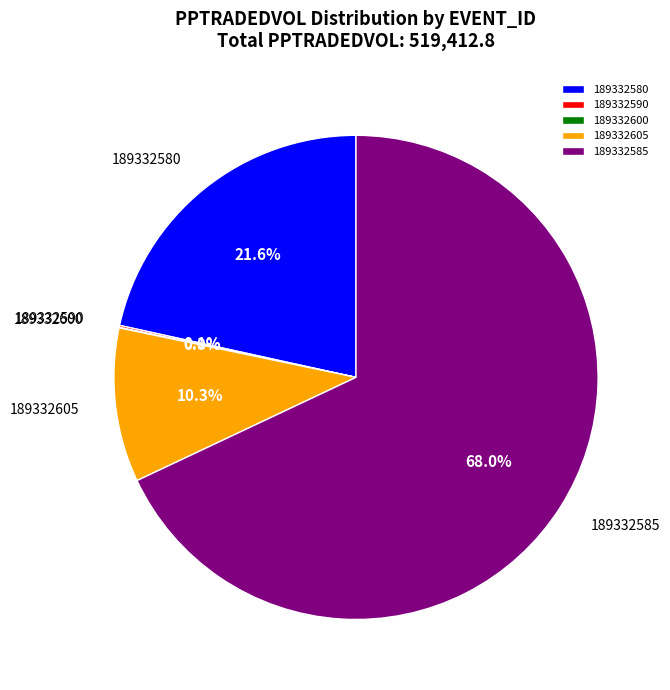

Which has a higher value, 189332585 or 189332580?

189332585